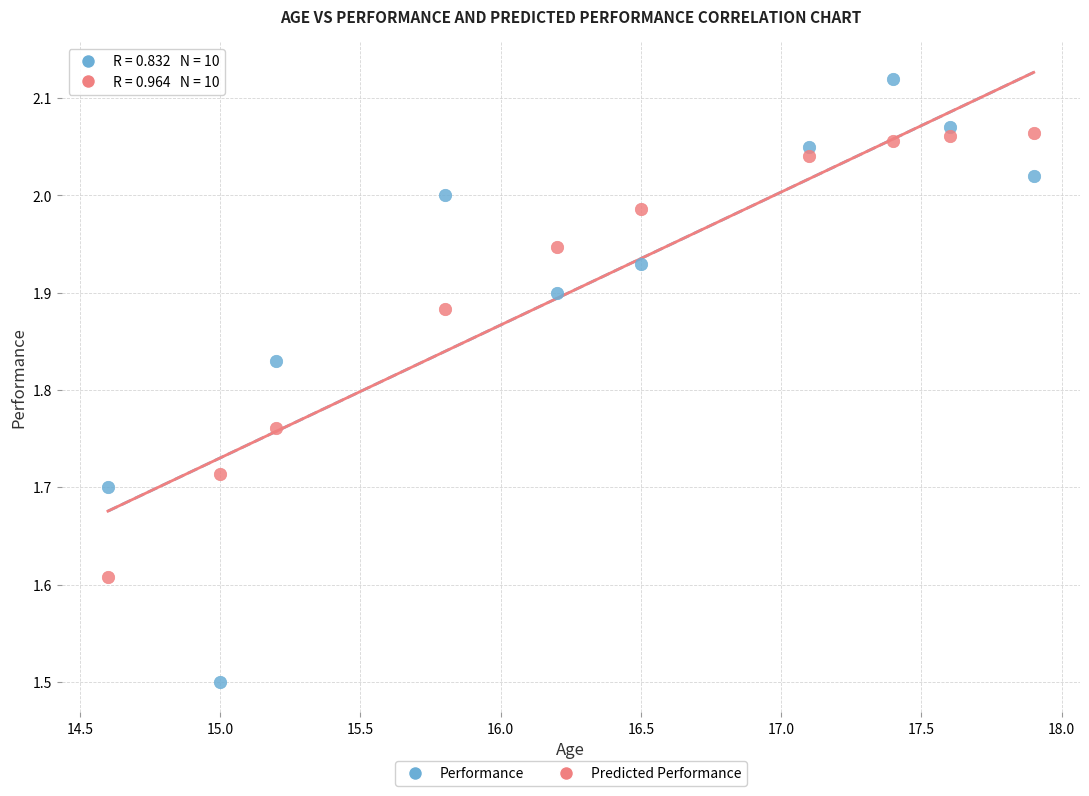

Across all data points, what is the range of Y values (max minus min)?

0.6